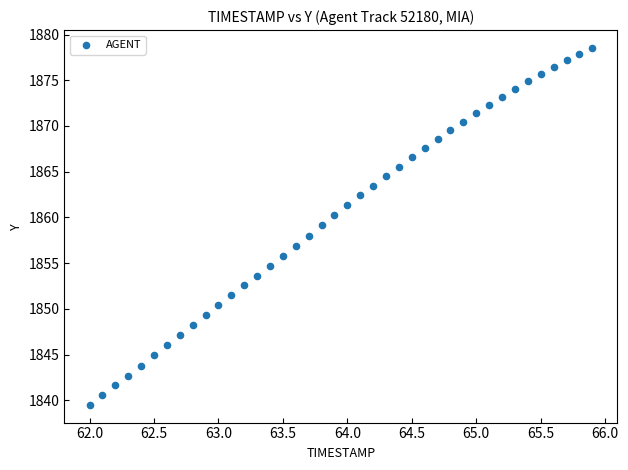

What is the range of Y values (max minus min)?

39.0